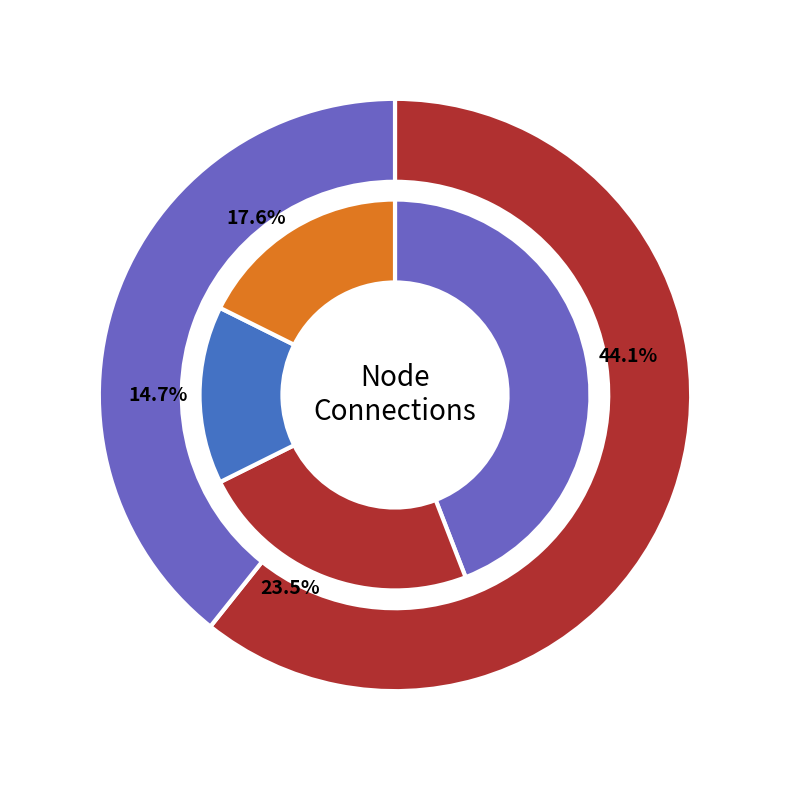

Rank the series at 7010107 from highest to lowest value.

7010113, 7010107, 7010116, 7010106